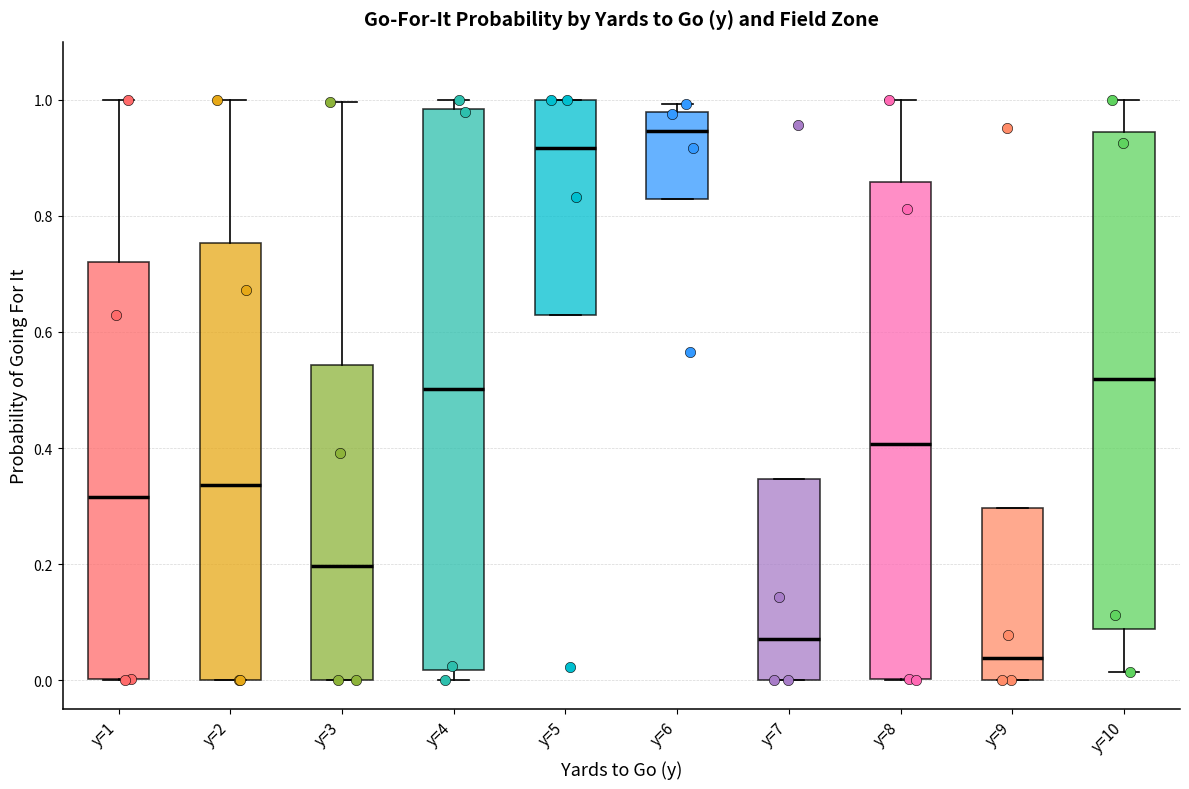

Reading left to right, transcribe this box plot: for each box, give where its median line is, the range the box spans, and where its two whiskers end, as read against the y-axis. The values are not printed on the chart, so give them approximately, as read against the axis.

y=1: median 0.32, box 0.00 to 0.72, whiskers 0.00 to 1.00
y=2: median 0.34, box 0.00 to 0.76, whiskers 0.00 to 1.00
y=3: median 0.20, box 0.00 to 0.54, whiskers 0.00 to 1.00
y=4: median 0.50, box 0.02 to 0.98, whiskers 0.00 to 1.00
y=5: median 0.92, box 0.62 to 1.00, whiskers 0.62 to 1.00
y=6: median 0.94, box 0.82 to 0.98, whiskers 0.82 to 1.00
y=7: median 0.08, box 0.00 to 0.34, whiskers 0.00 to 0.34
y=8: median 0.40, box 0.00 to 0.86, whiskers 0.00 to 1.00
y=9: median 0.04, box 0.00 to 0.30, whiskers 0.00 to 0.30
y=10: median 0.52, box 0.08 to 0.94, whiskers 0.02 to 1.00